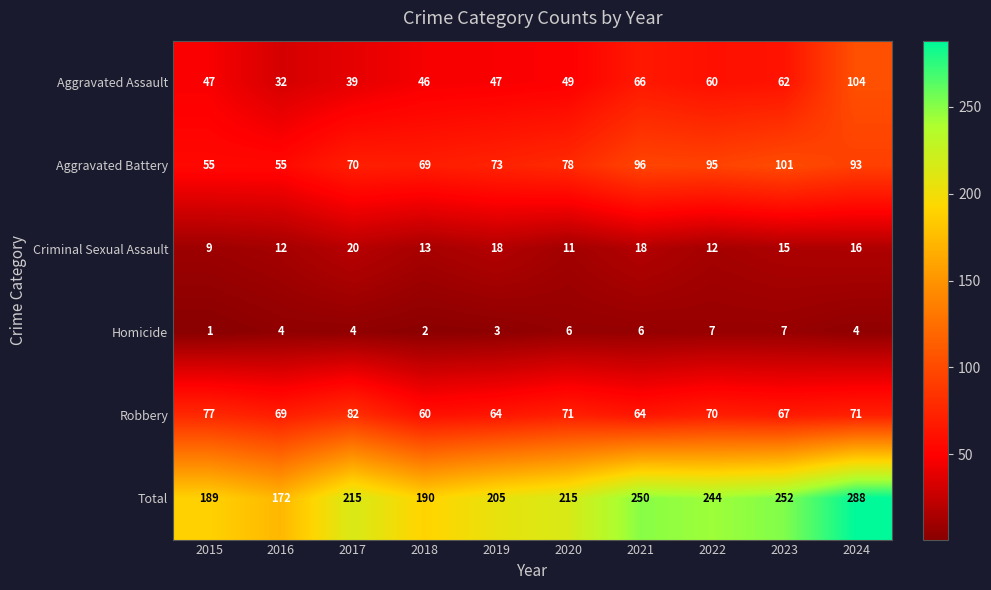

What is the sum of all Criminal Sexual Assault values?

144